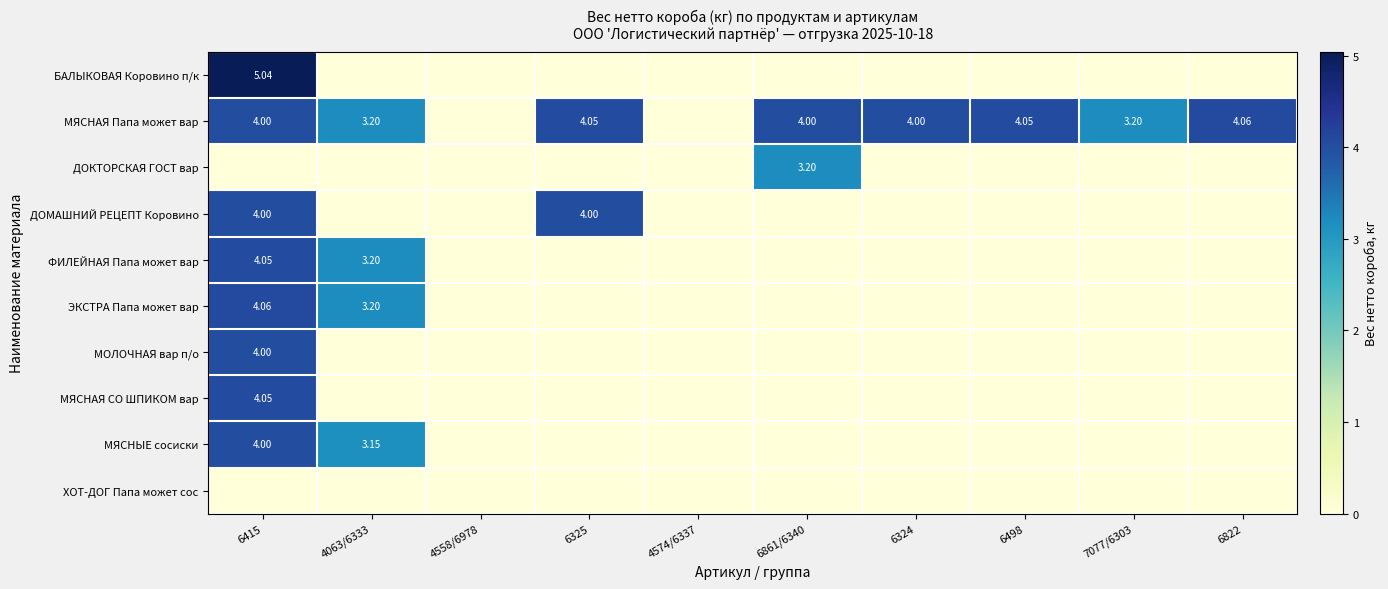

Count the ДОМАШНИЙ РЕЦЕПТ Коровино values in the range 0 to 1.

8